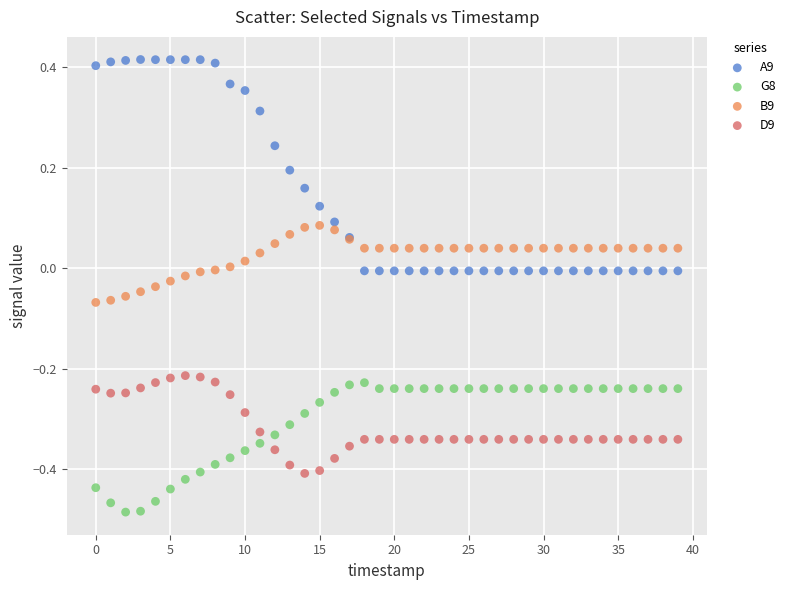

Which series has the largest Y range (max minus min)?

A9